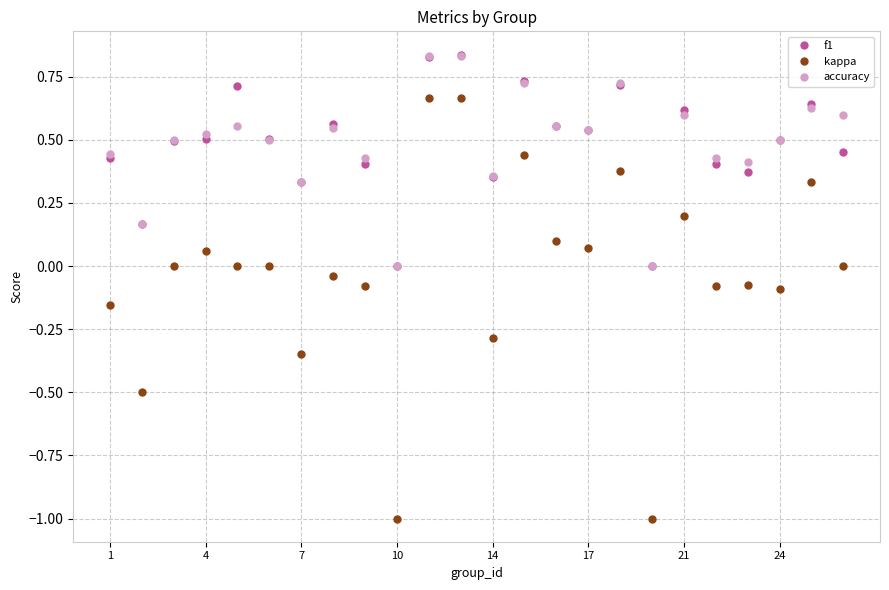

What is the smallest value displayed?

-1.0